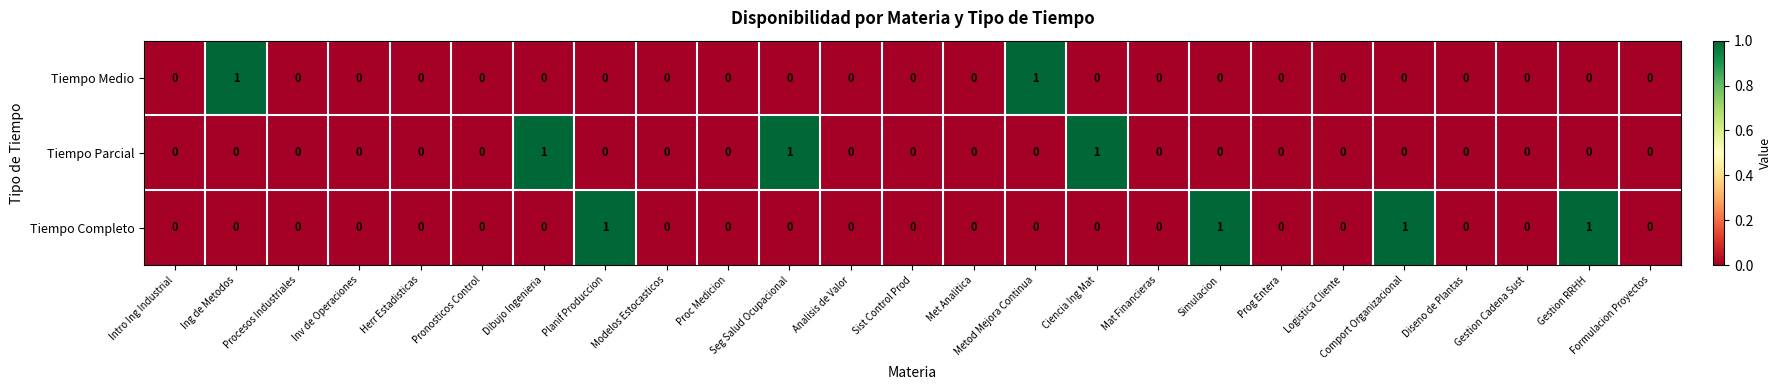

Rank the series by their average value, from lowest to highest.

Tiempo Medio, Tiempo Parcial, Tiempo Completo